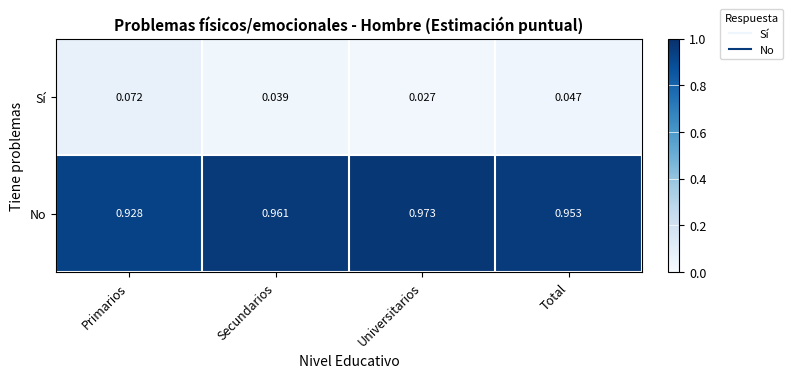

How many data points does each series have?

4